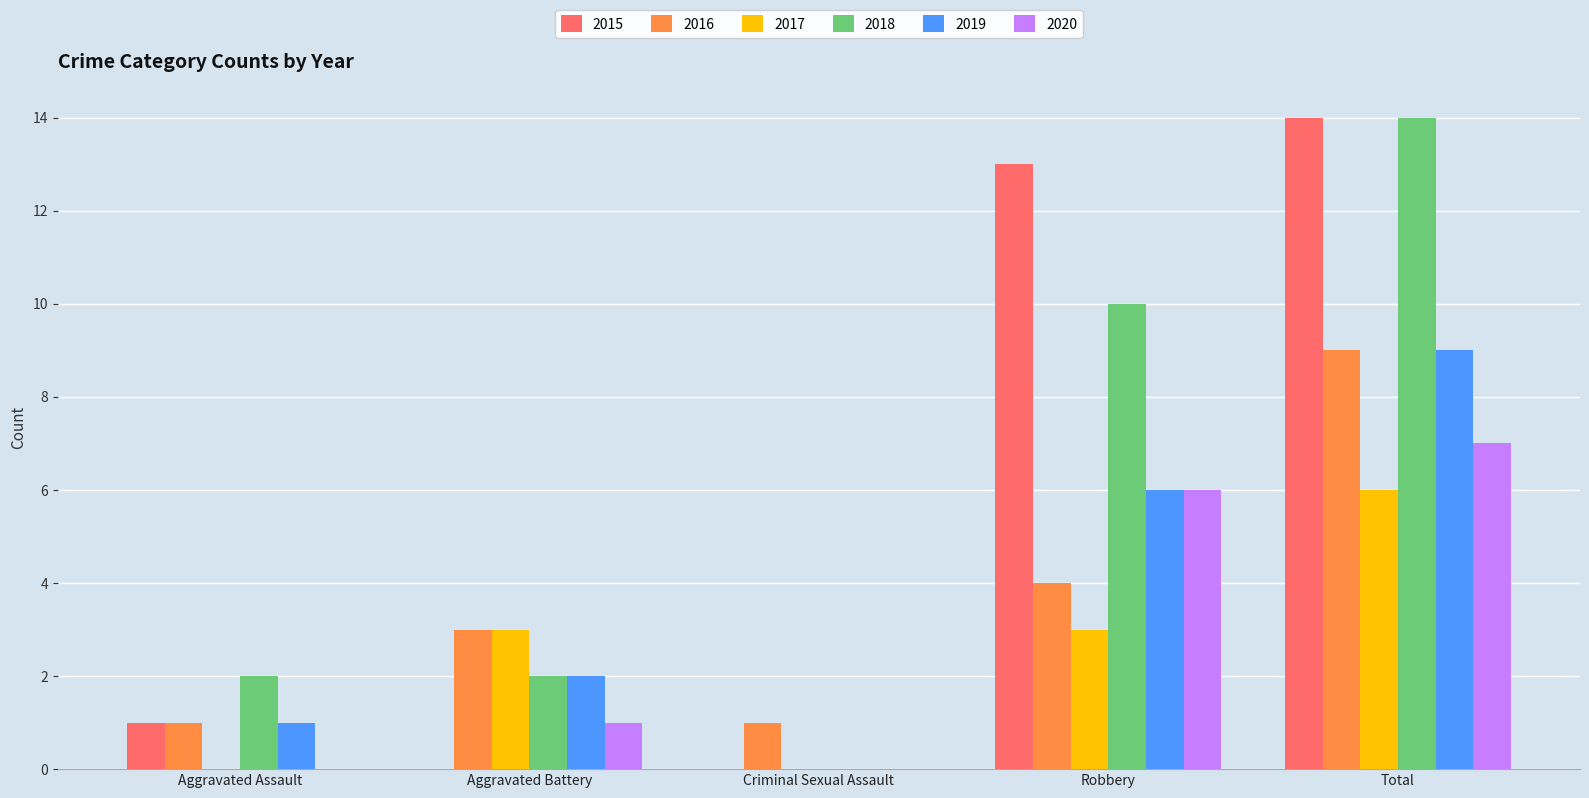

What is the sum of the 2019 values at Criminal Sexual Assault and Total?

9